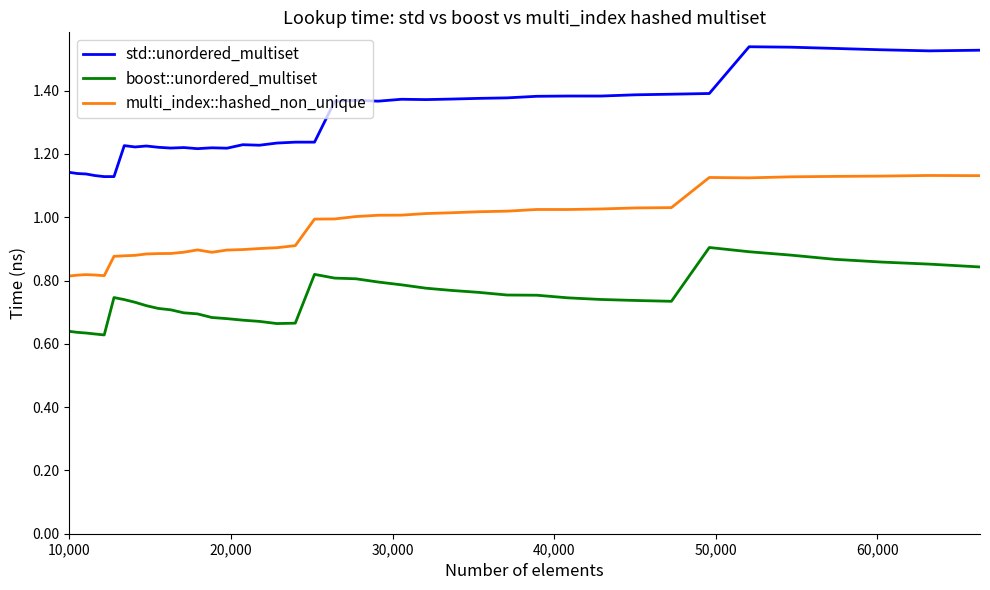

True or false: std::unordered_multiset and multi_index::hashed_non_unique cross at least once.

False